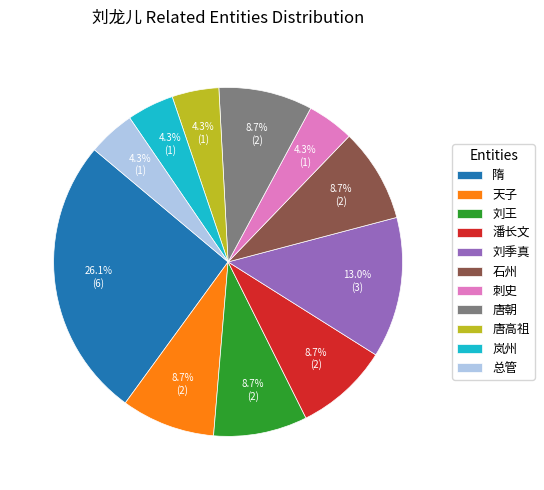

Combined, what portion of the pie is 唐朝 and 刘王?

17.4%